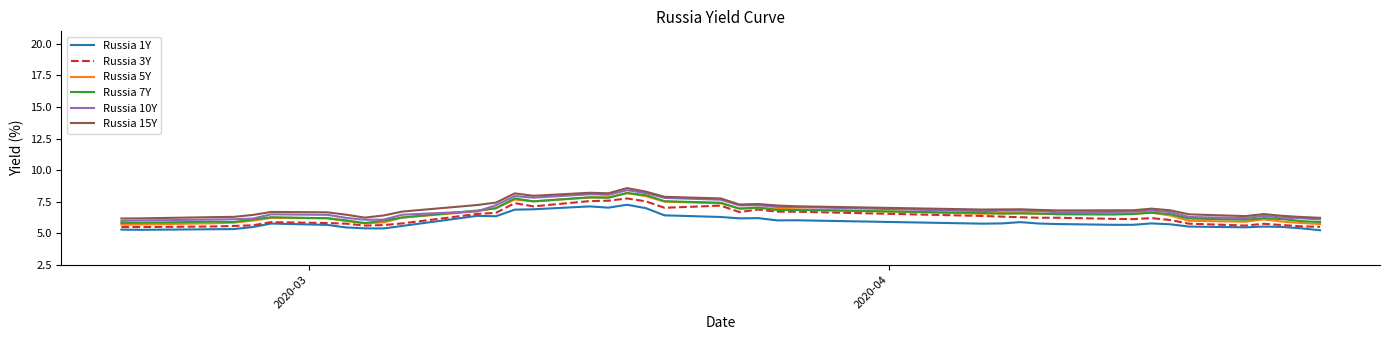

What is the smallest value displayed?

5.2